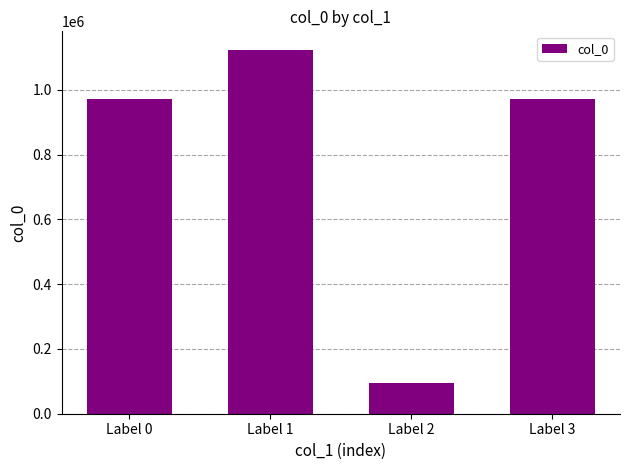

What is the maximum value shown in the chart?

1123961